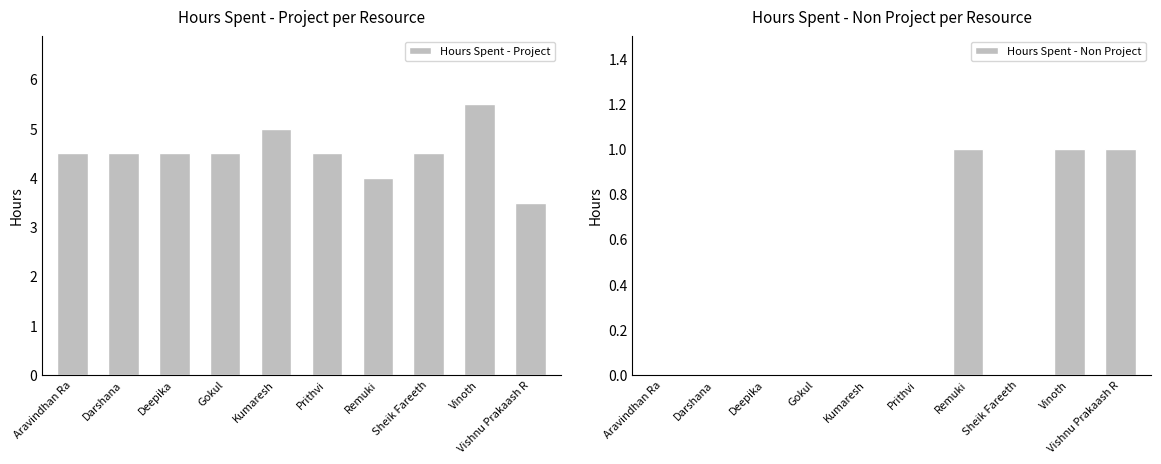

What are all the series names shown in the legend?

Hours Spent - Project, Hours Spent - Non Project